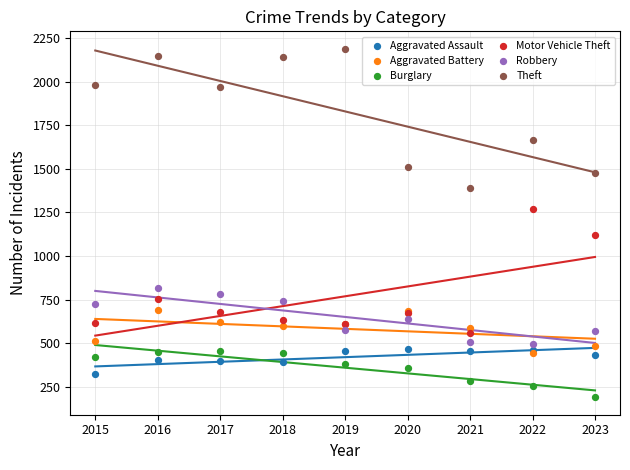

In the Theft series, what Y value is closest to 1791?

1664